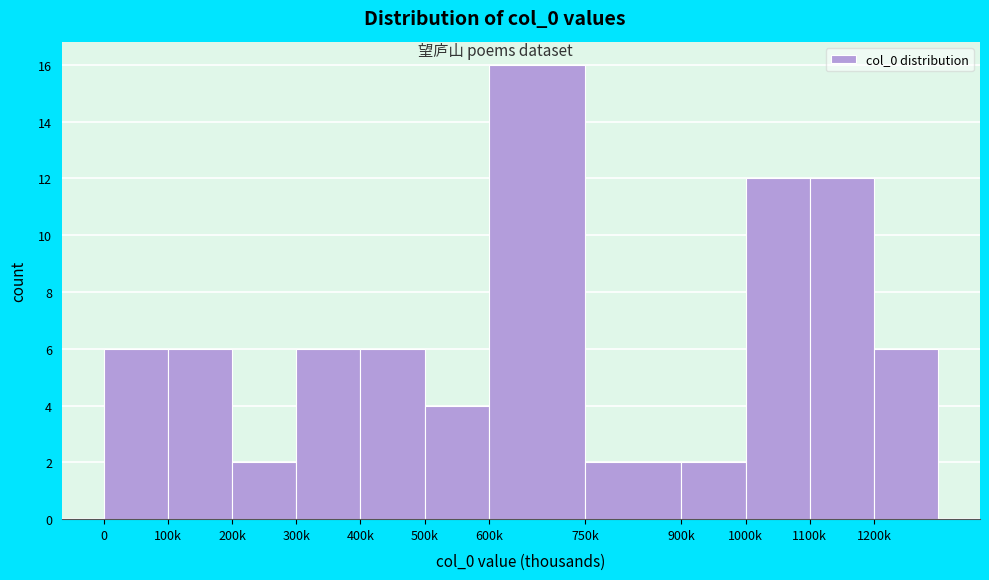

Reading right to left, extract all data points from this chart.

6	12	12	2	2	16	4	6	6	2	6	6